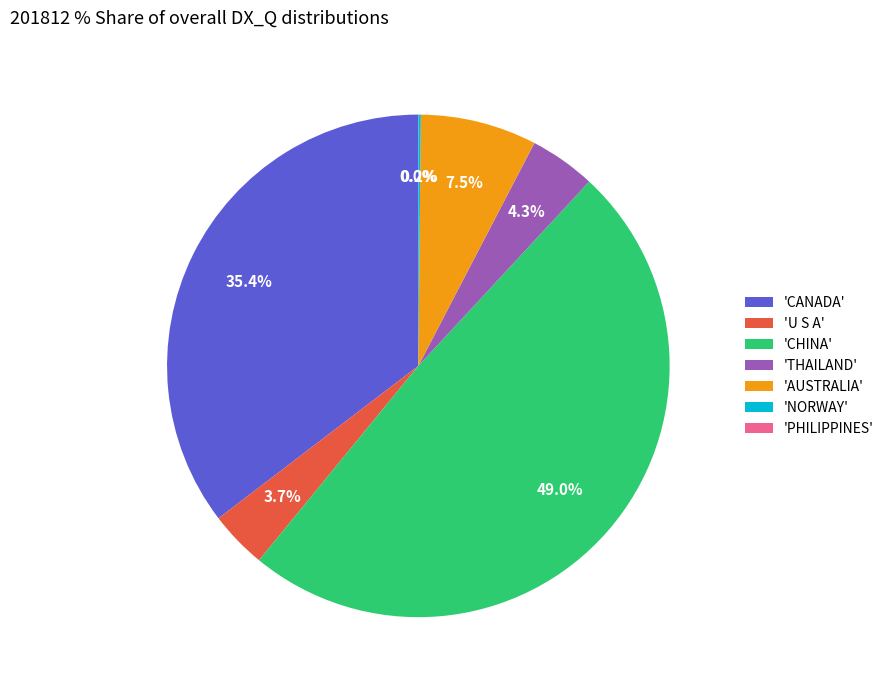

What is the largest slice in the pie chart?

'CHINA'